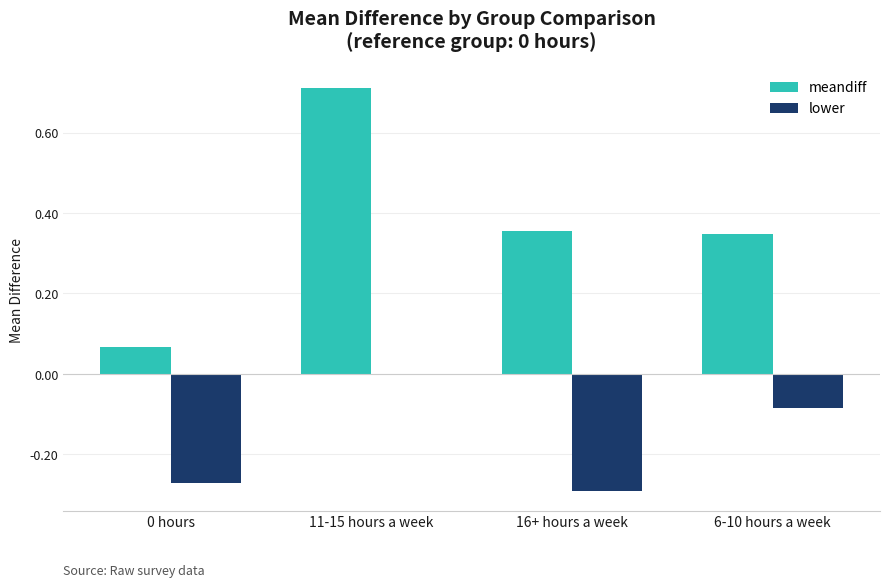

What is the sum of the lower values at 6-10 hours a week and 0 hours?

-0.4